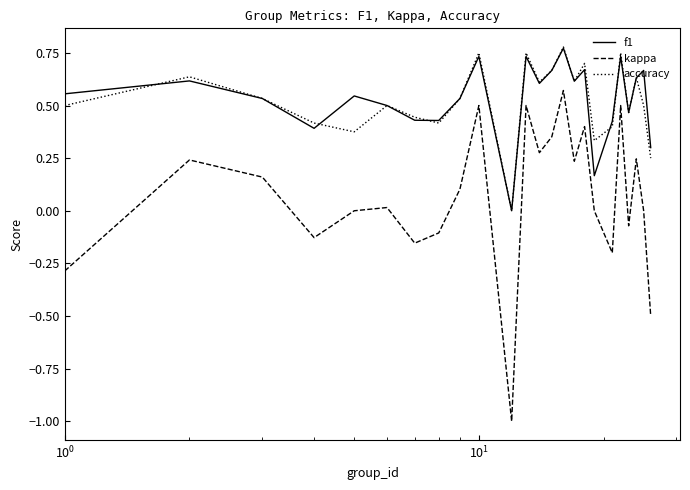

What are all the series names shown in the legend?

f1, kappa, accuracy